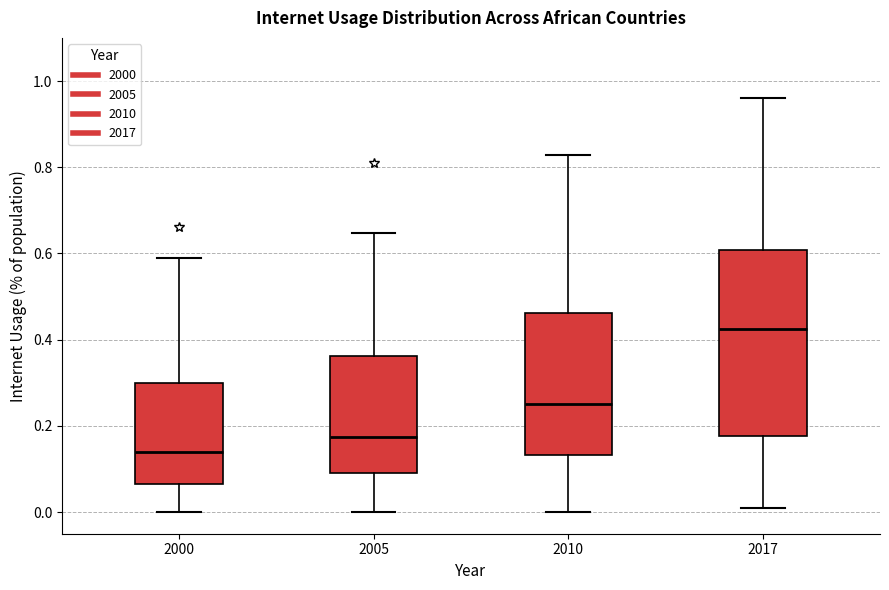

Reading left to right, transcribe this box plot: for each box, give where its median line is, the range the box spans, and where its two whiskers end, as read against the y-axis. The values are not printed on the chart, so give them approximately, as read against the axis.

2000: median 0.14, box 0.06 to 0.30, whiskers 0.00 to 0.60
2005: median 0.18, box 0.10 to 0.36, whiskers 0.00 to 0.64
2010: median 0.26, box 0.14 to 0.46, whiskers 0.00 to 0.82
2017: median 0.42, box 0.18 to 0.60, whiskers 0.02 to 0.96